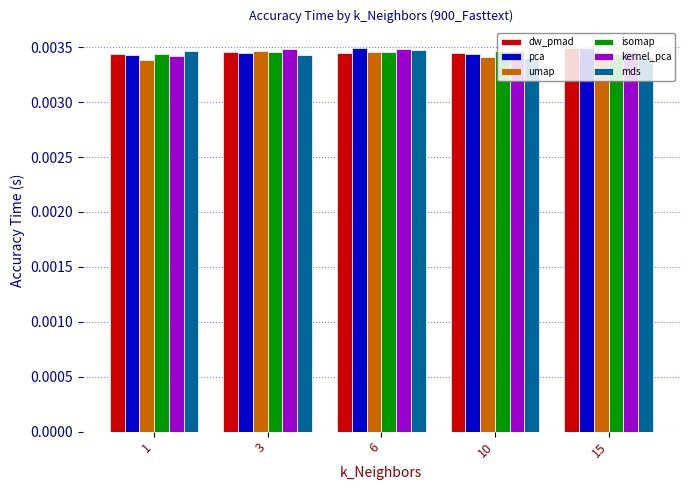

Between 3 and 6, which is larger?

3